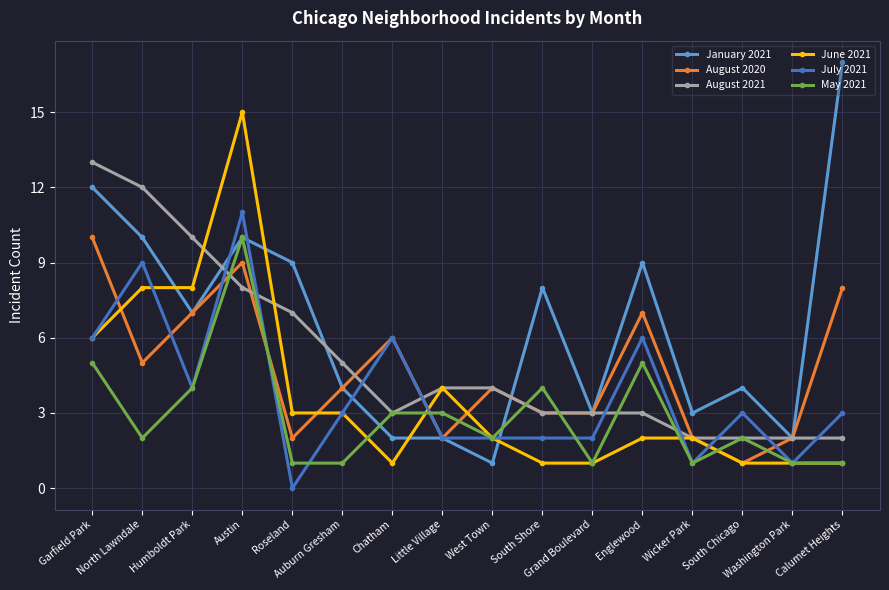

How many distinct data groups are displayed?

6